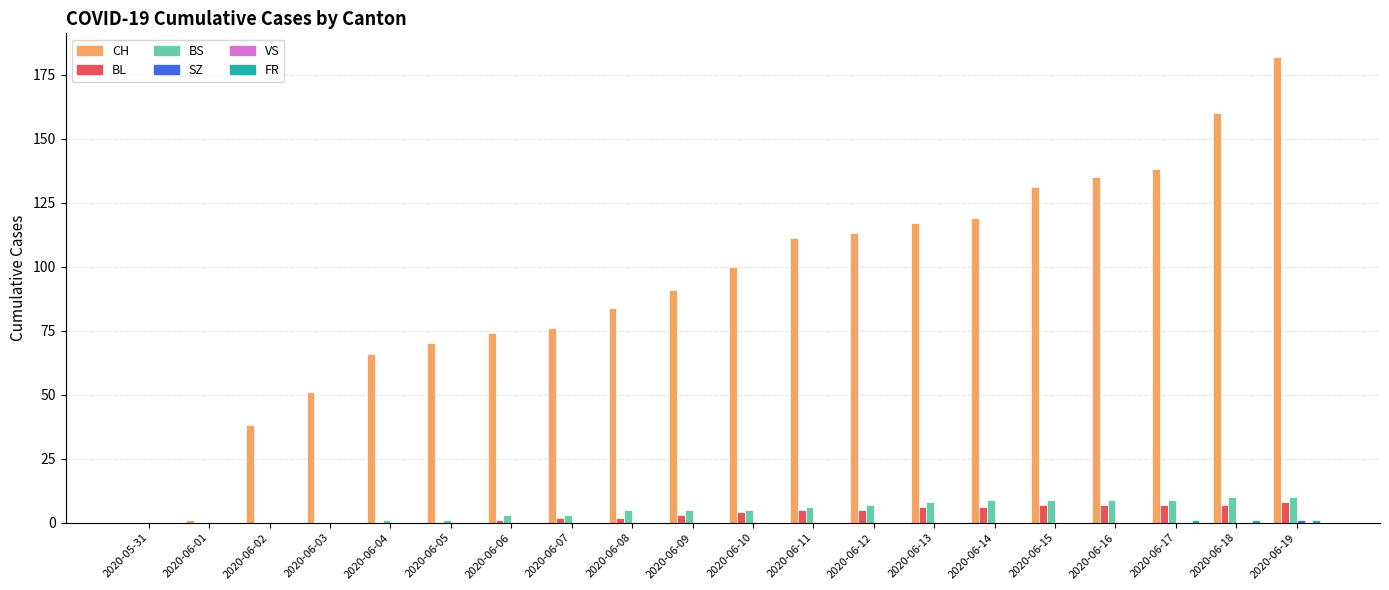

Is it true that BL equals 7 at 2020-06-16?

True